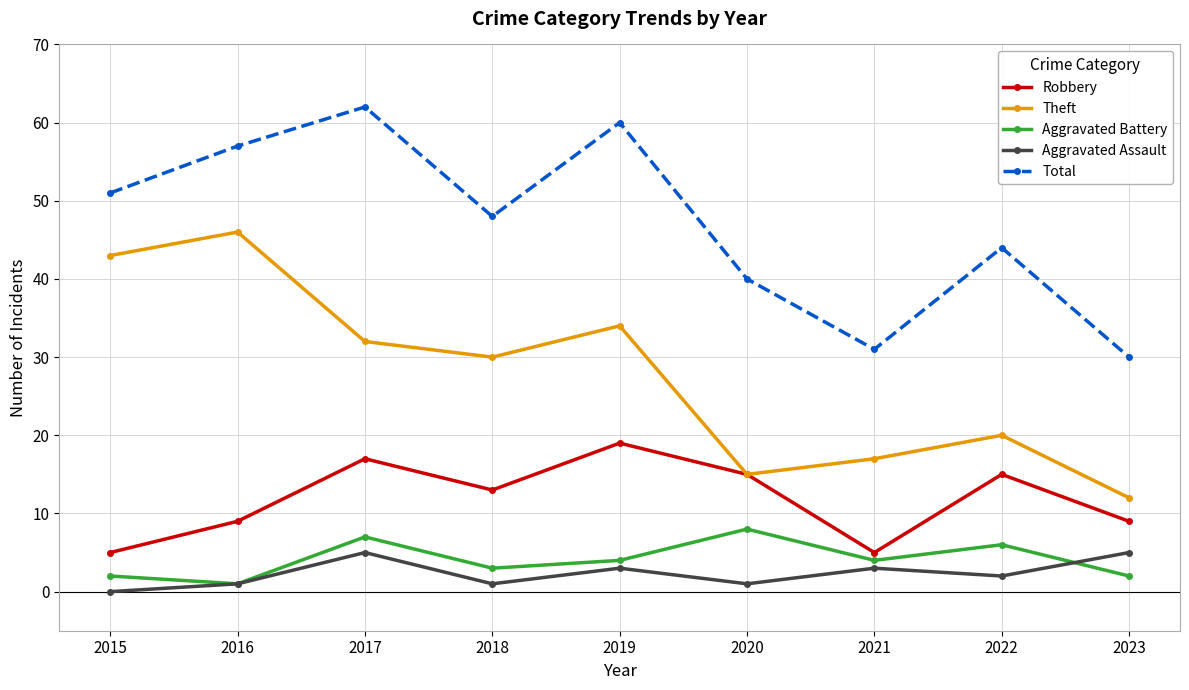

Which series changed the most between 2018 and 2019?

Total